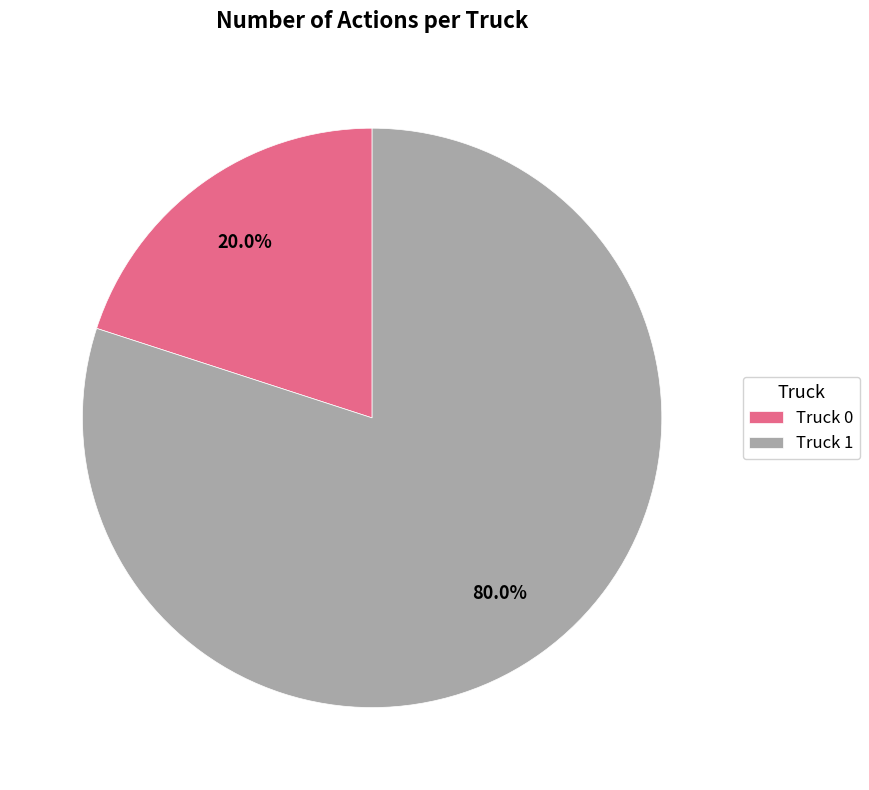

Rank the categories by value from highest to lowest.

Truck 1, Truck 0